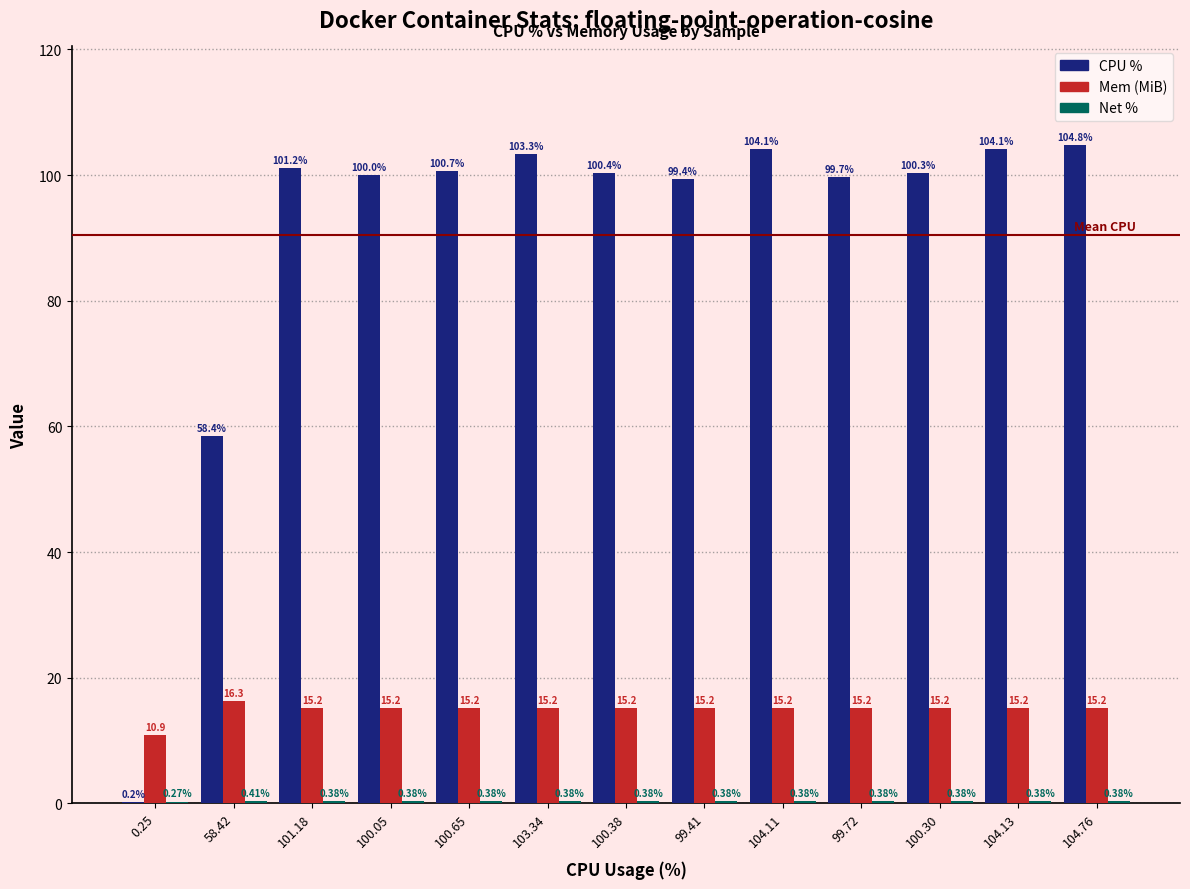

What is the maximum value for CPU %?

104.8